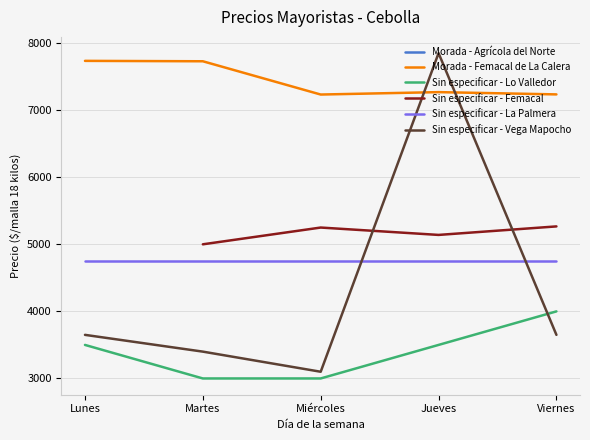

What is the smallest value displayed?

3000.0